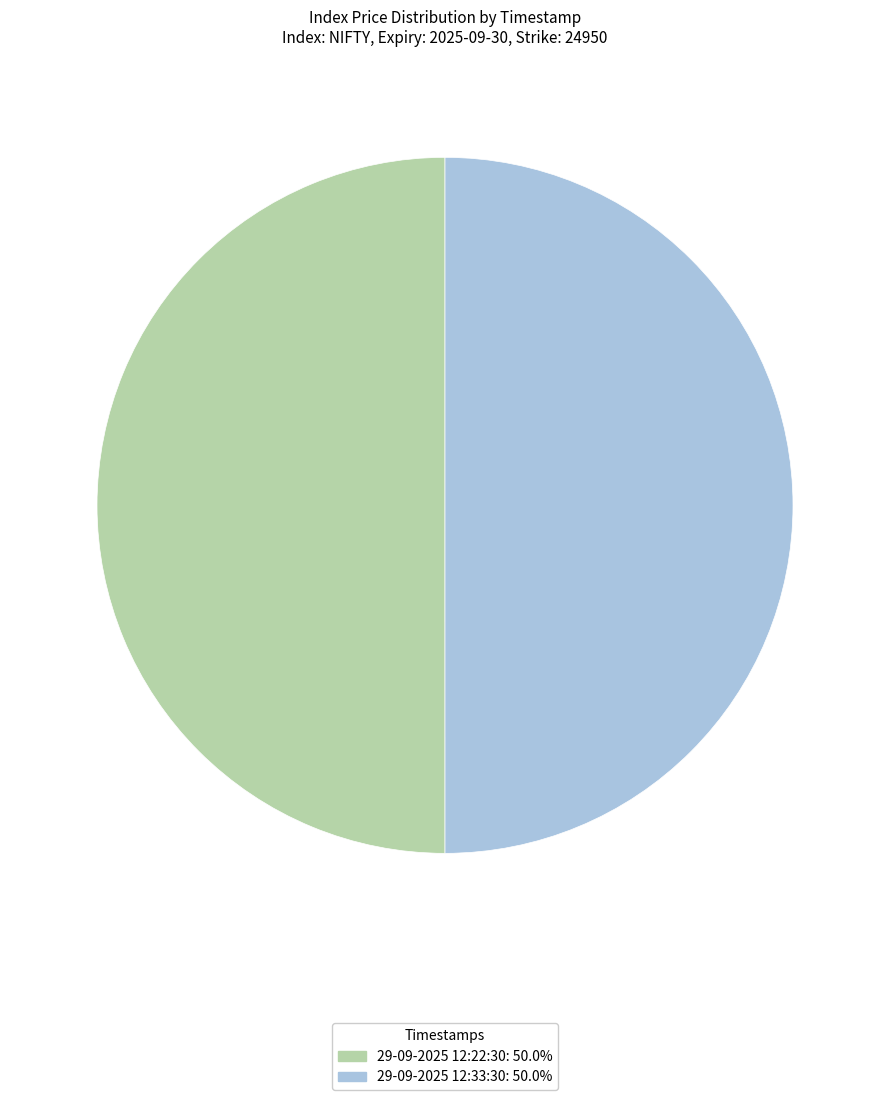

Is it true that 29-09-2025 12:33:30 is 44% of the pie?

False